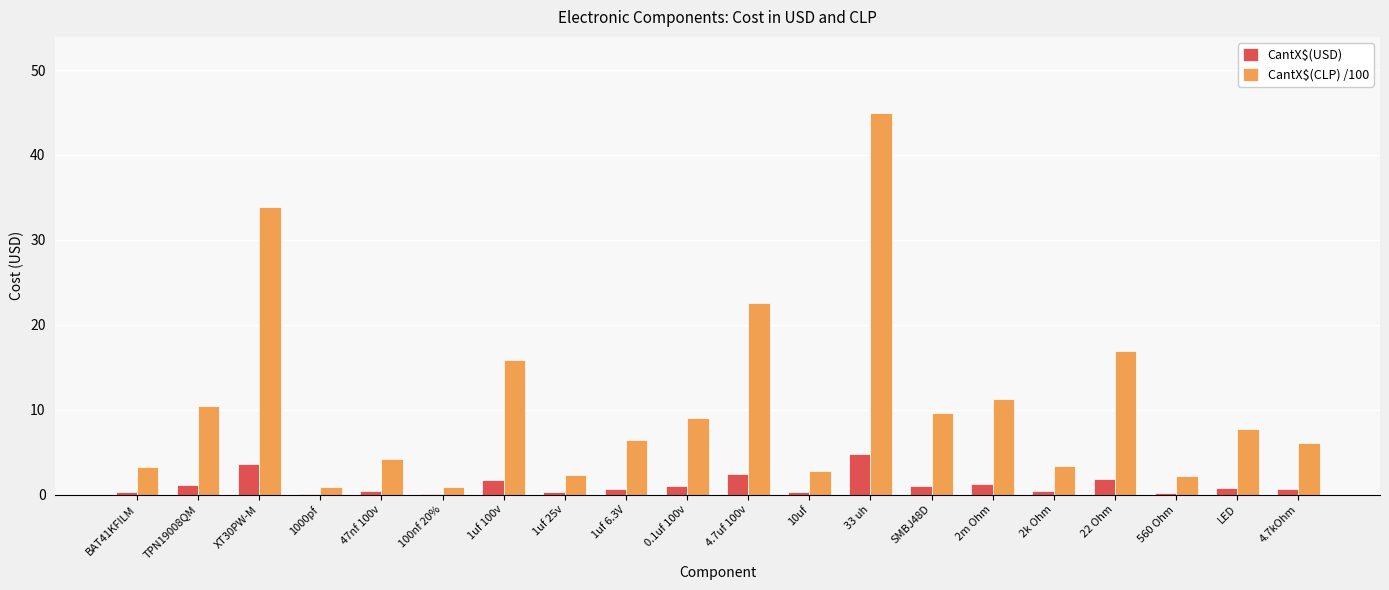

Which category has the highest value across all series?

33 uh